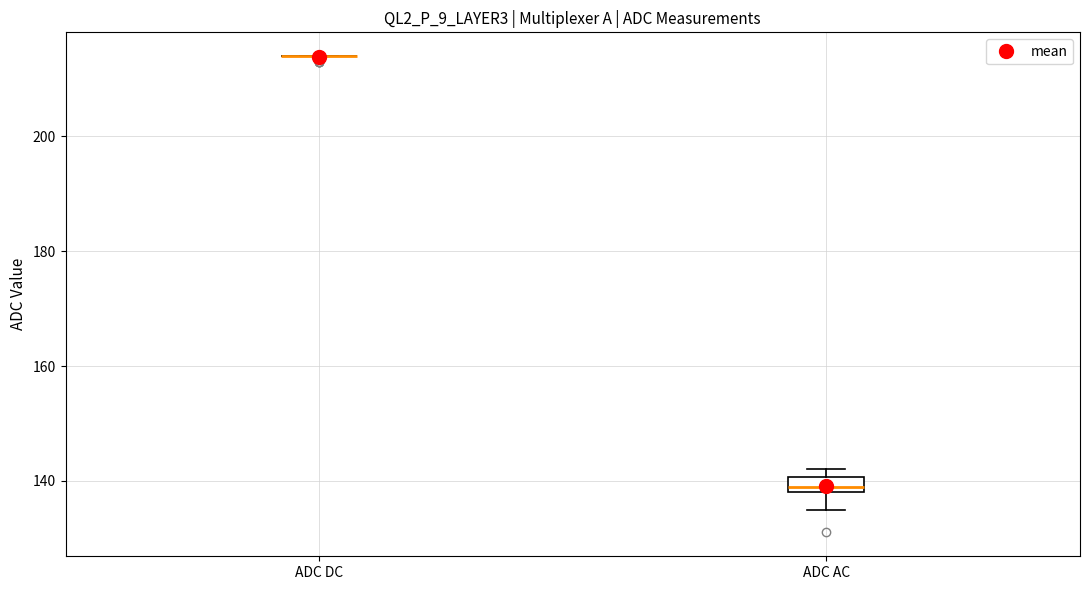

Where is the upper edge of the box for ADC AC on the y-axis? The values are not printed on the chart, so give them approximately, as read against the axis.

140